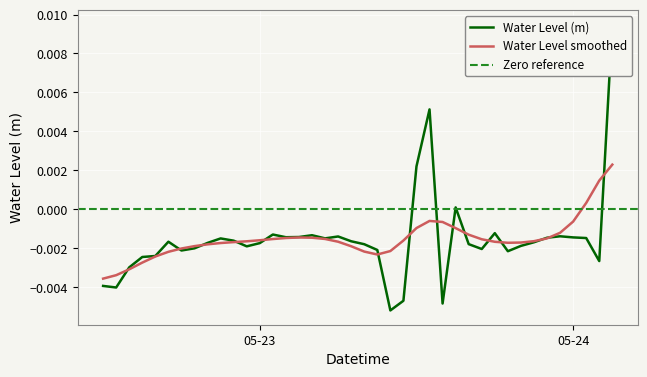

Which label corresponds to the smallest value in the chart?

2023-05-23 10:00:00